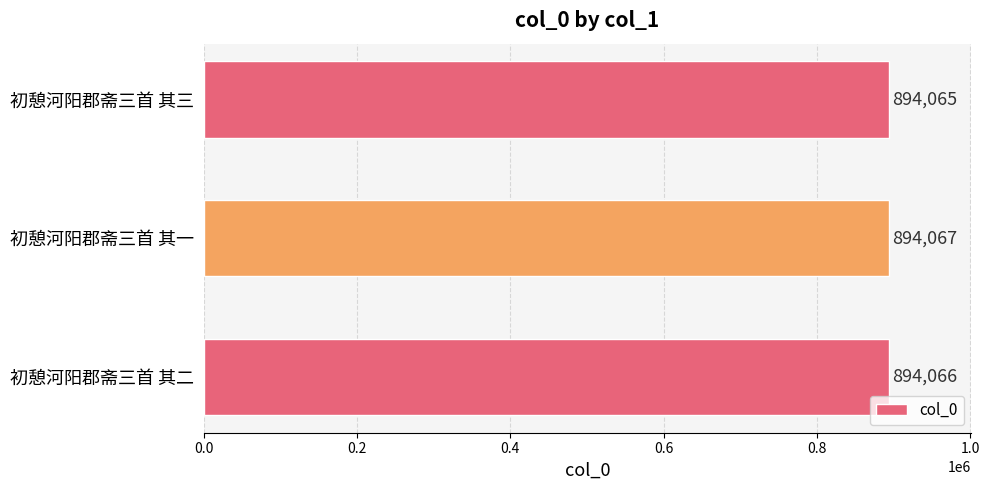

The value at 初憩河阳郡斋三首 其二 is 1246293. True or false?

False